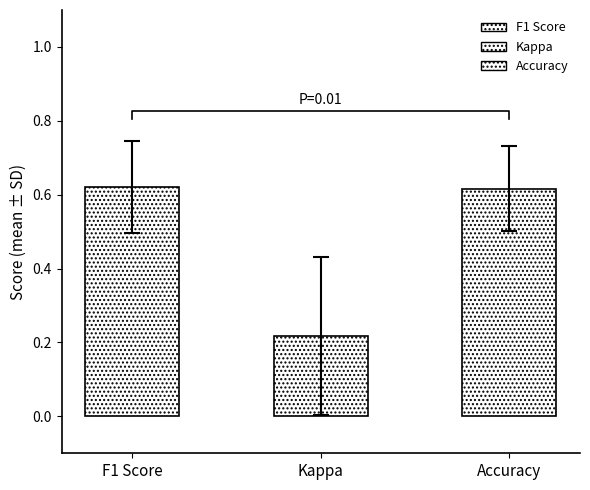

Rank the series at 15 from highest to lowest value.

f1, accuracy, kappa